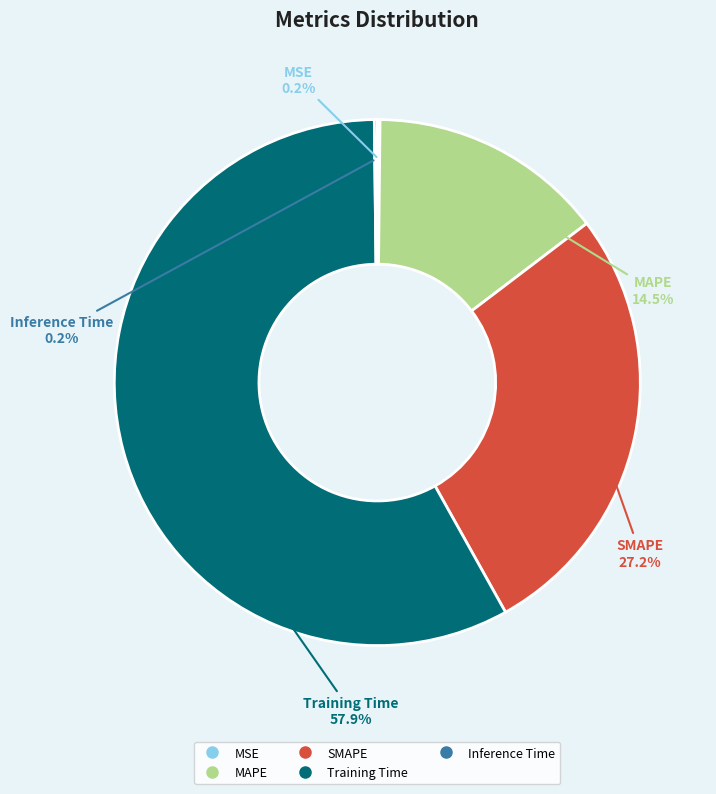

To the nearest percent, what is the difference between the Training Time and MAPE slice percentages?

43%